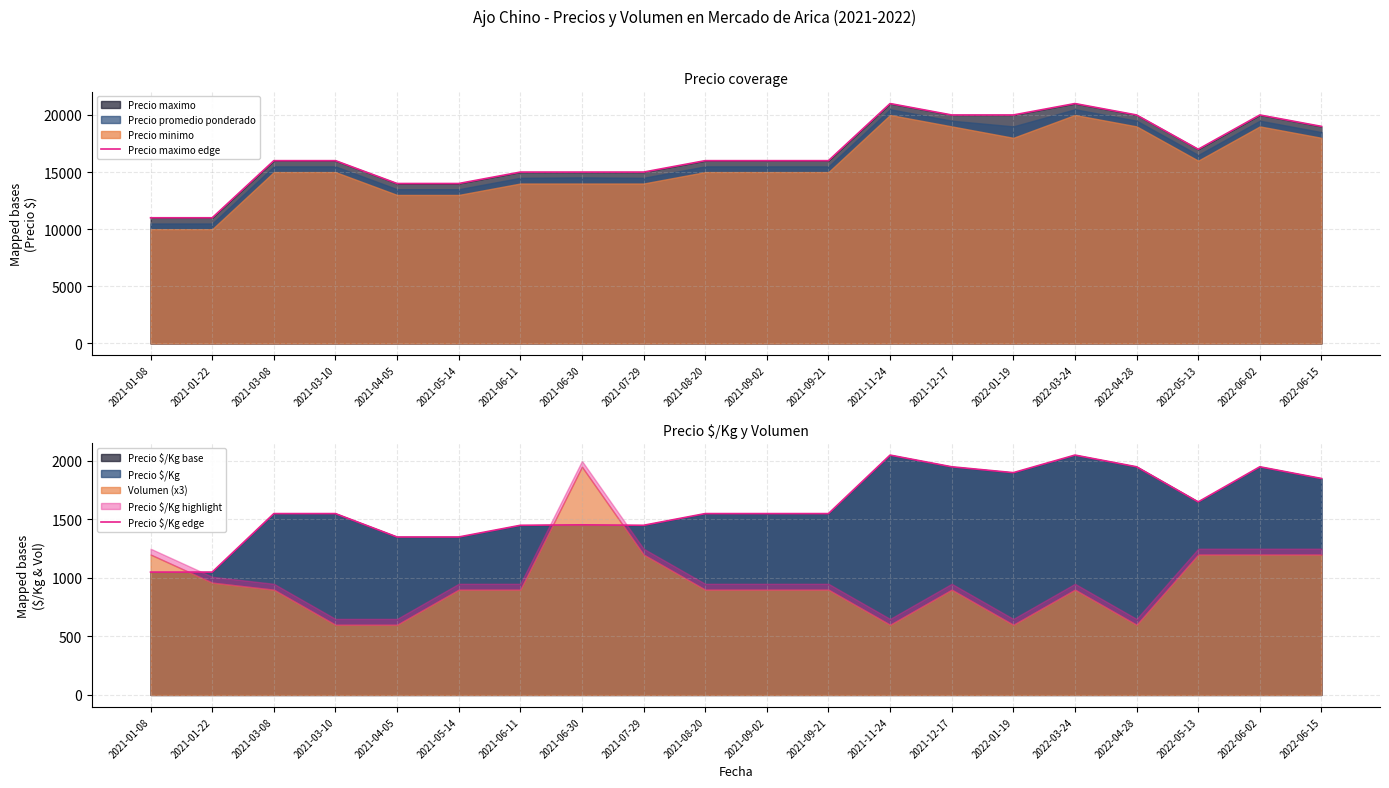

What is the greatest value displayed?

21000